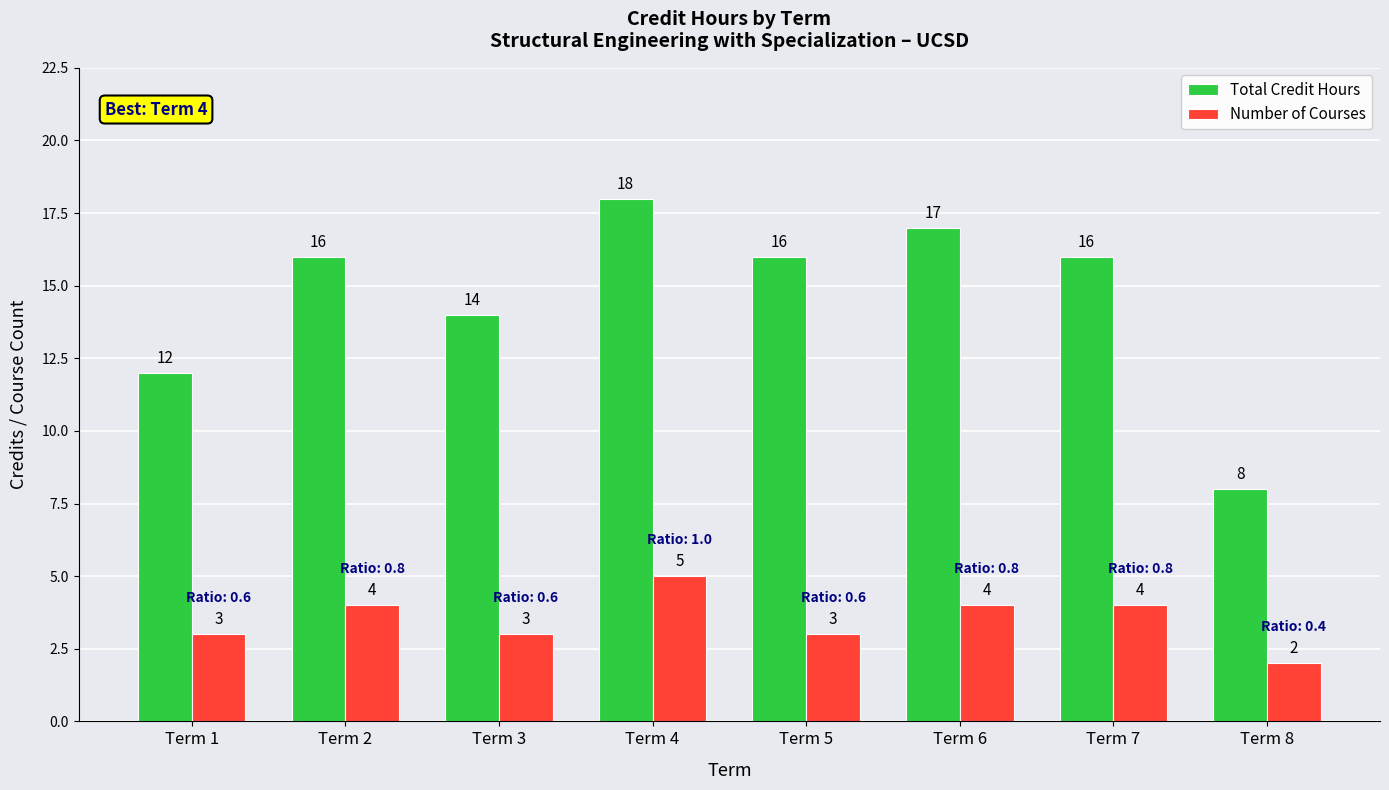

Count the Total Credit Hours values in the range 14 to 17.

5